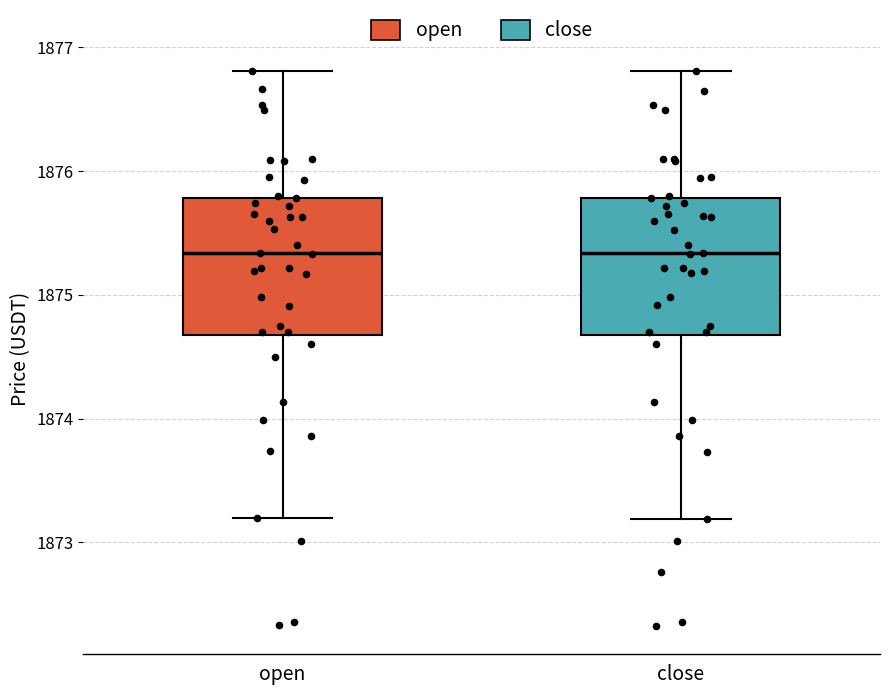

Reading left to right, read every box against the y-axis: the position of its median line, the range the box covers, and the ends of its whiskers. The values are not printed on the chart, so give them approximately, as read against the axis.

open: median 1875.3, box 1874.7 to 1875.8, whiskers 1873.2 to 1876.8
close: median 1875.3, box 1874.7 to 1875.8, whiskers 1873.2 to 1876.8